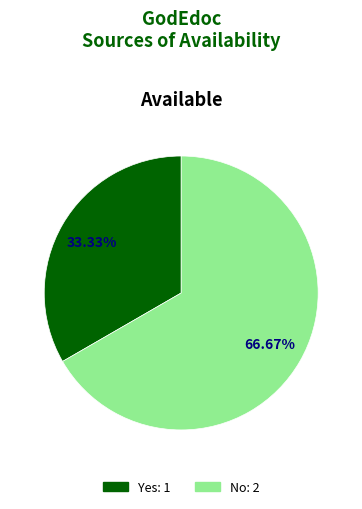

What is the largest slice in the pie chart?

No